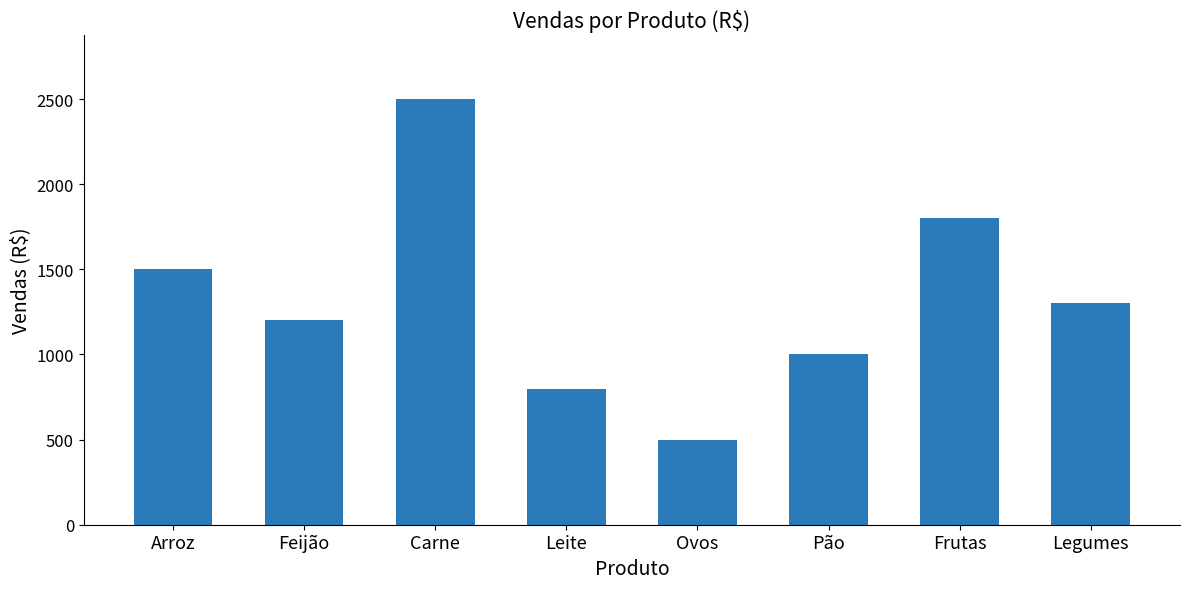

Reading left to right, what are all the values shown in this chart?

Arroz=1500	Feijão=1200	Carne=2500	Leite=800	Ovos=500	Pão=1000	Frutas=1800	Legumes=1300